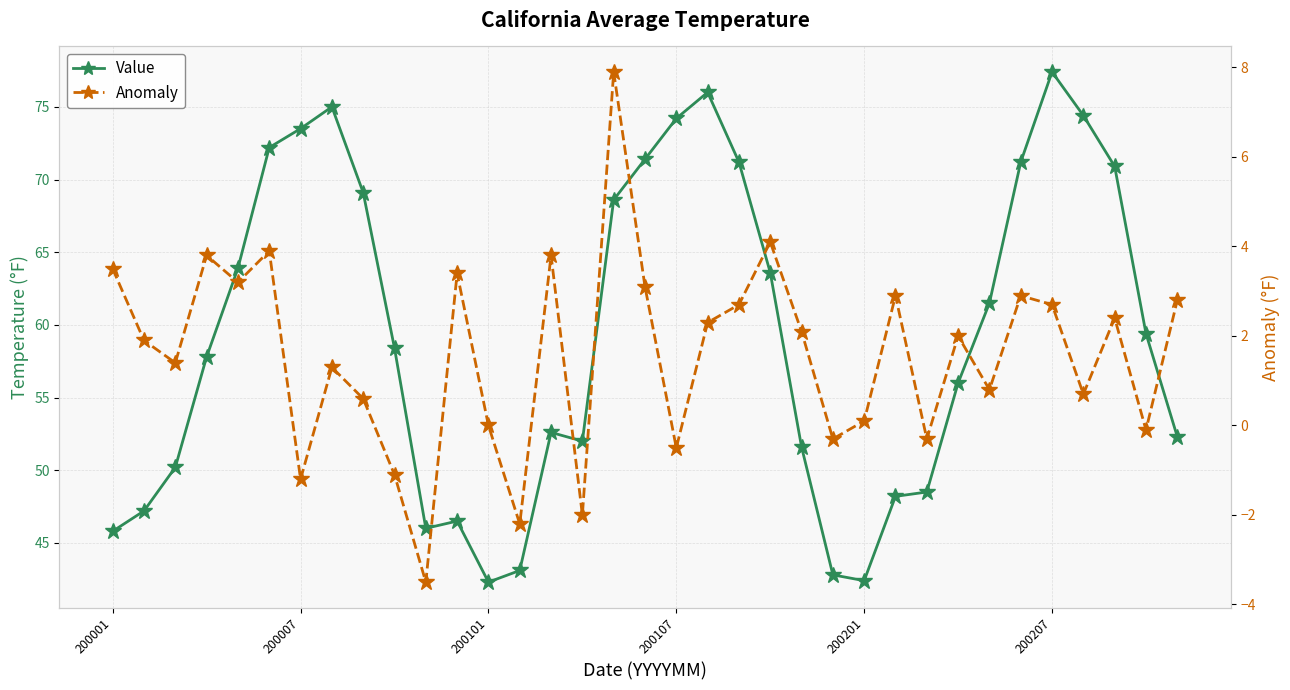

True or false: Anomaly and Value cross at least once.

False